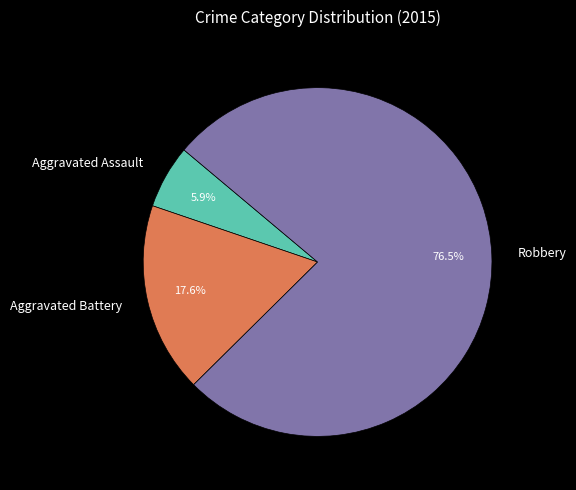

How much of the chart is everything except Aggravated Battery?

82.4%